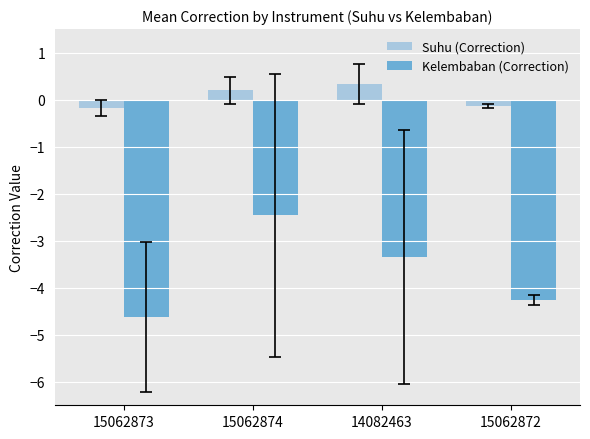

What position from the right is 15062873?

4